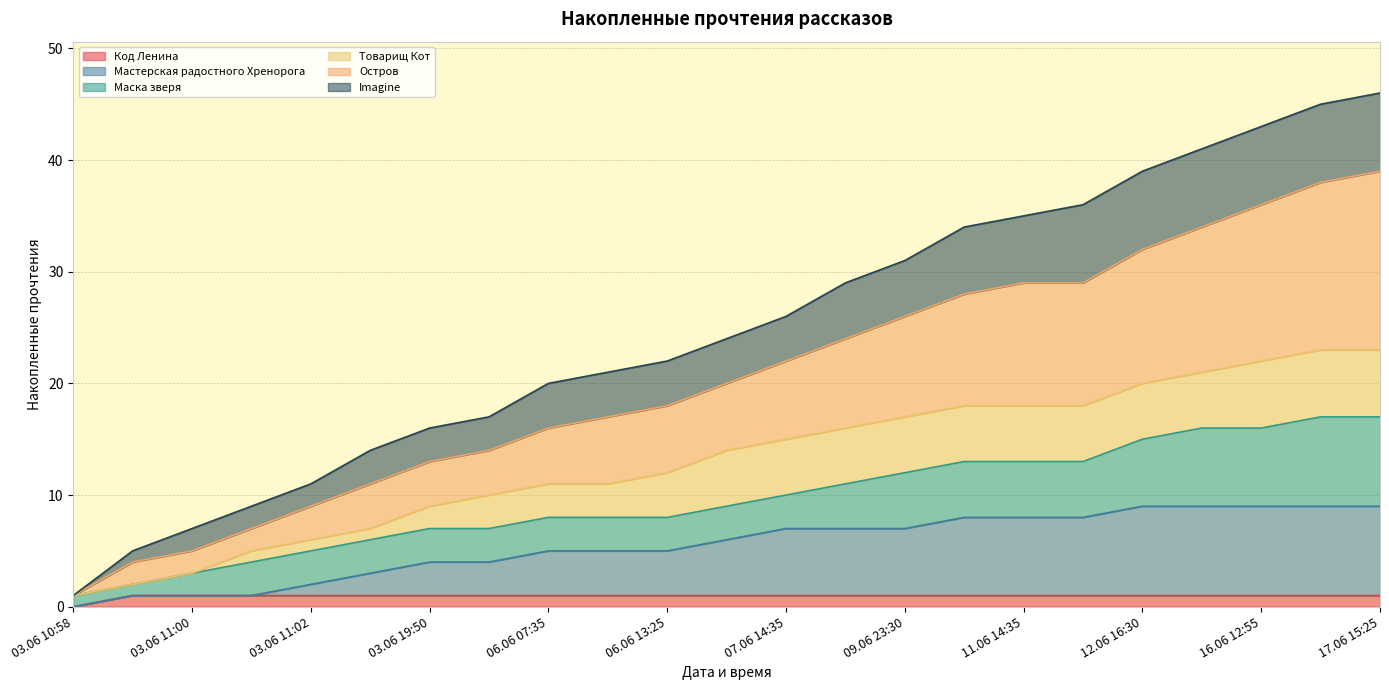

What is the value of the Мастерская радостного Хренорога point at the 18th from the left?

8